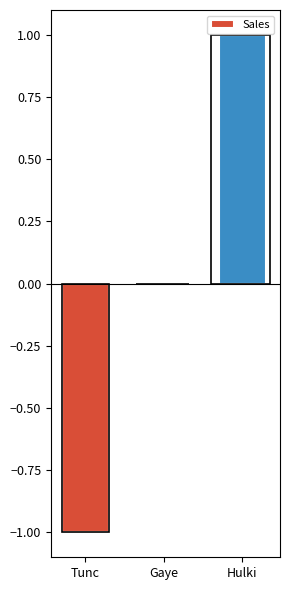

How many values are between -1 and 1?

3